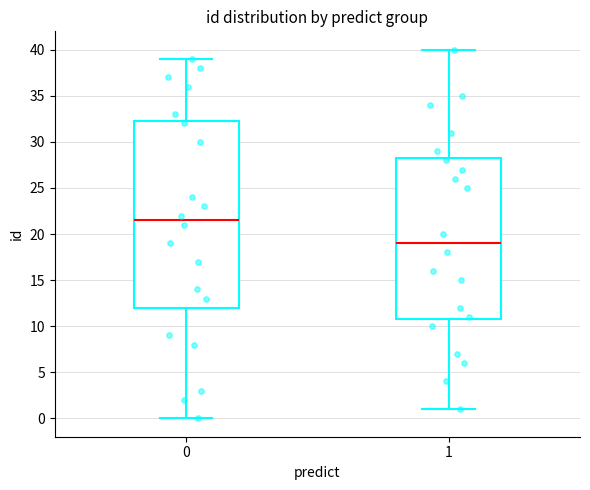

Which box is the tallest, from its lower edge to its upper edge?

0